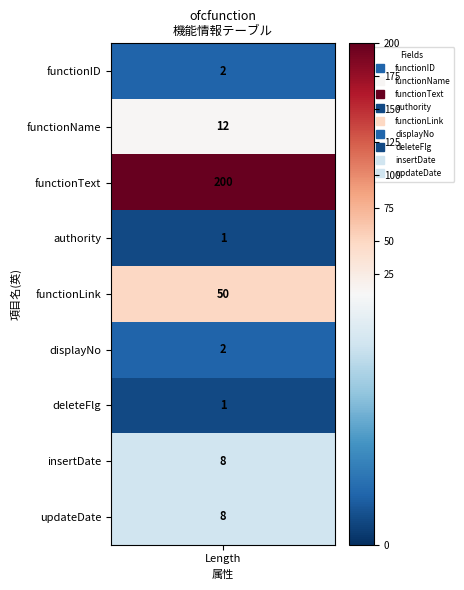

What is the average value of the 2 series?

32